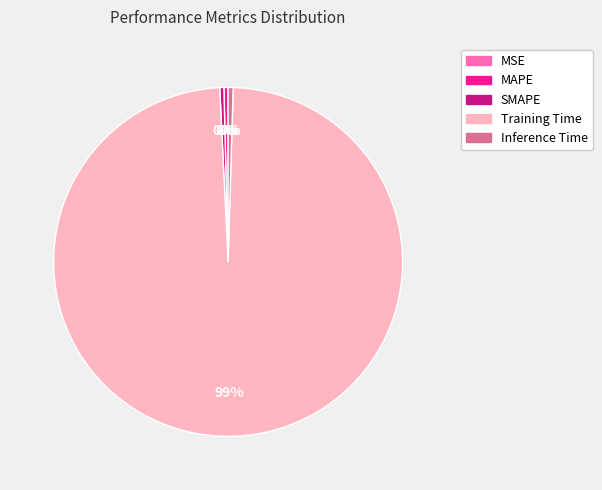

To the nearest percent, what is the average slice percentage?

20%